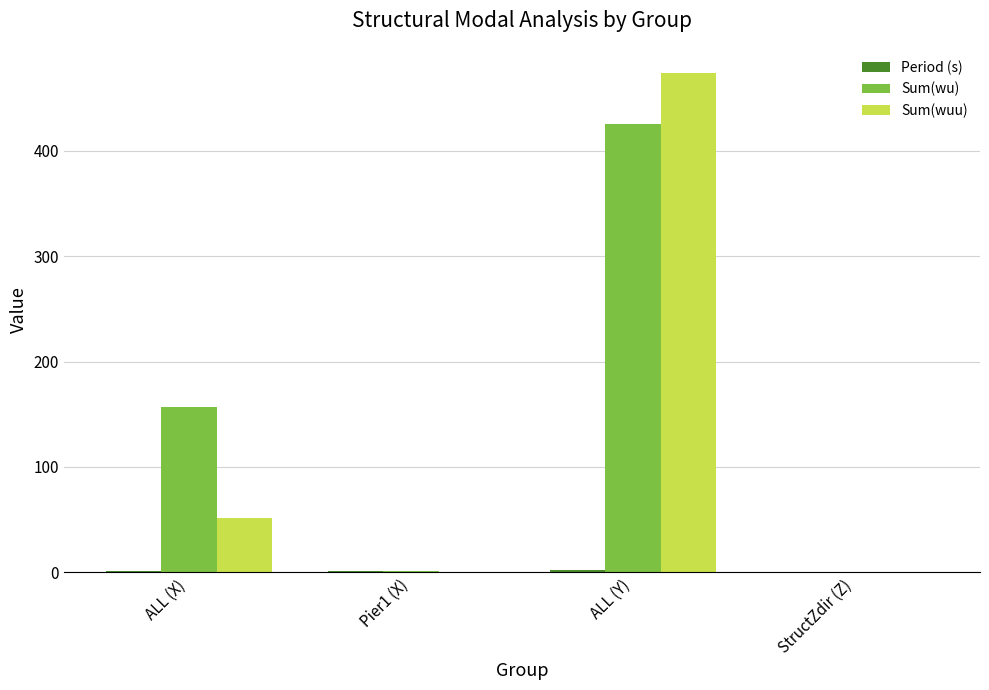

The Sum(wuu) series shows 0.0 at StructZdir (Z). True or false?

True